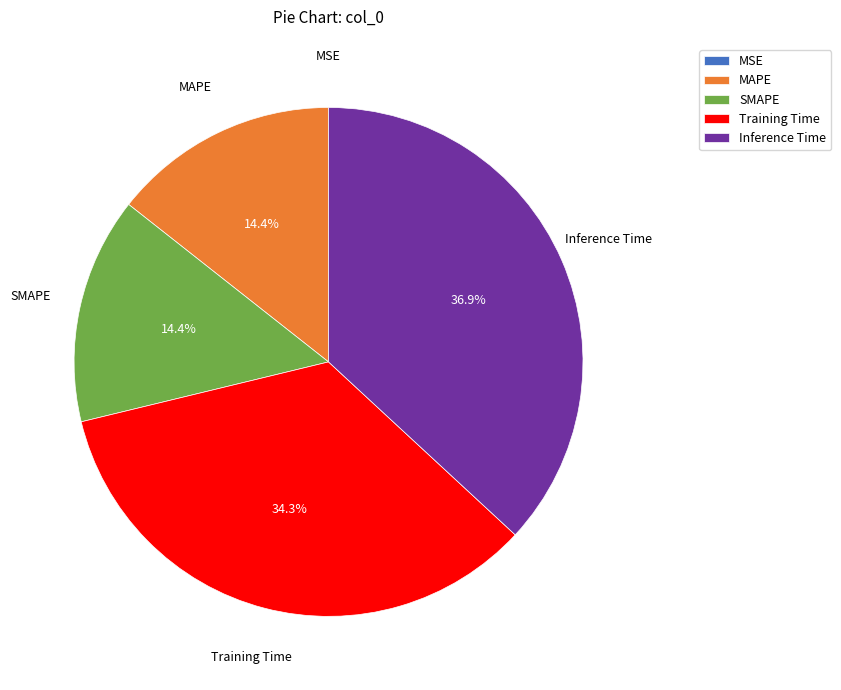

To the nearest percent, what is the difference between the largest and smallest slice percentages?

37%